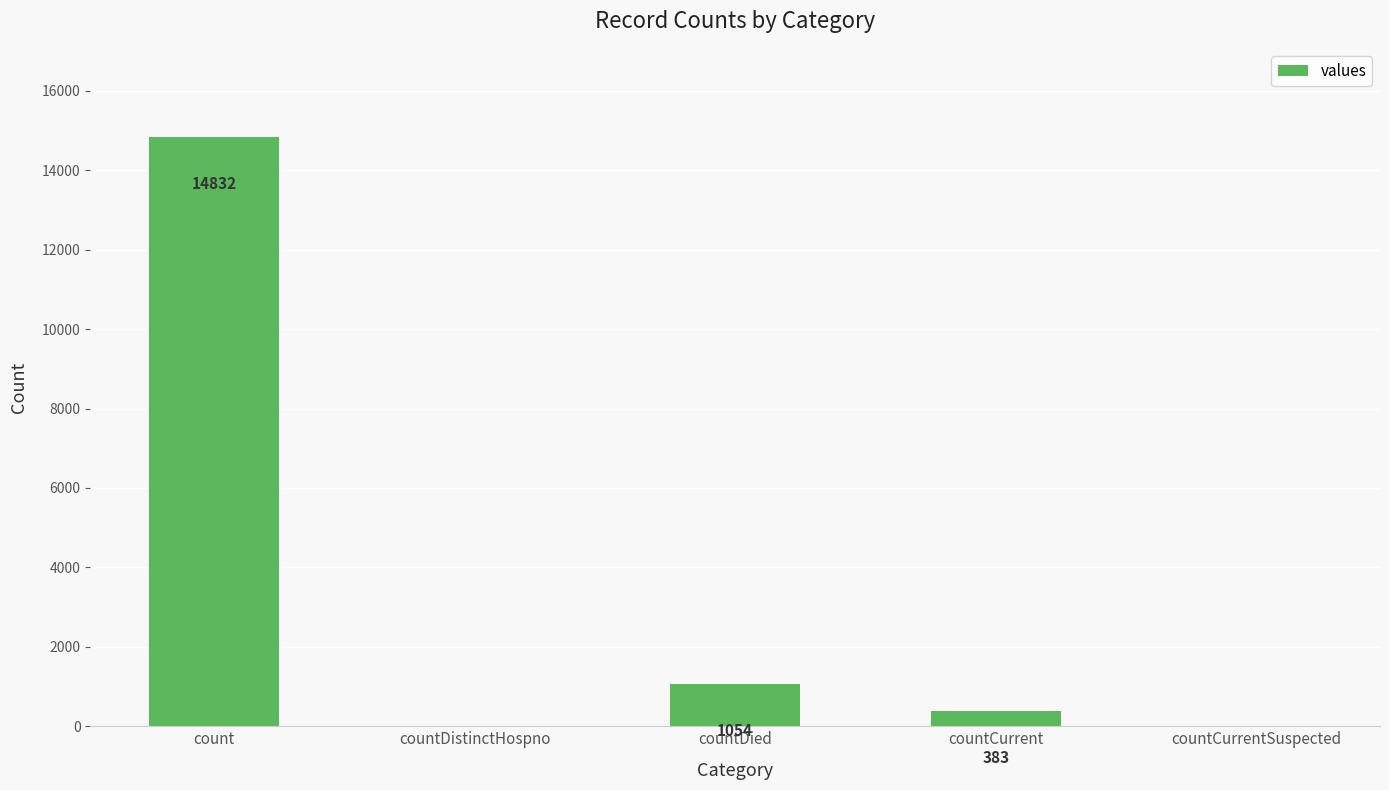

How many positive values are there?

3